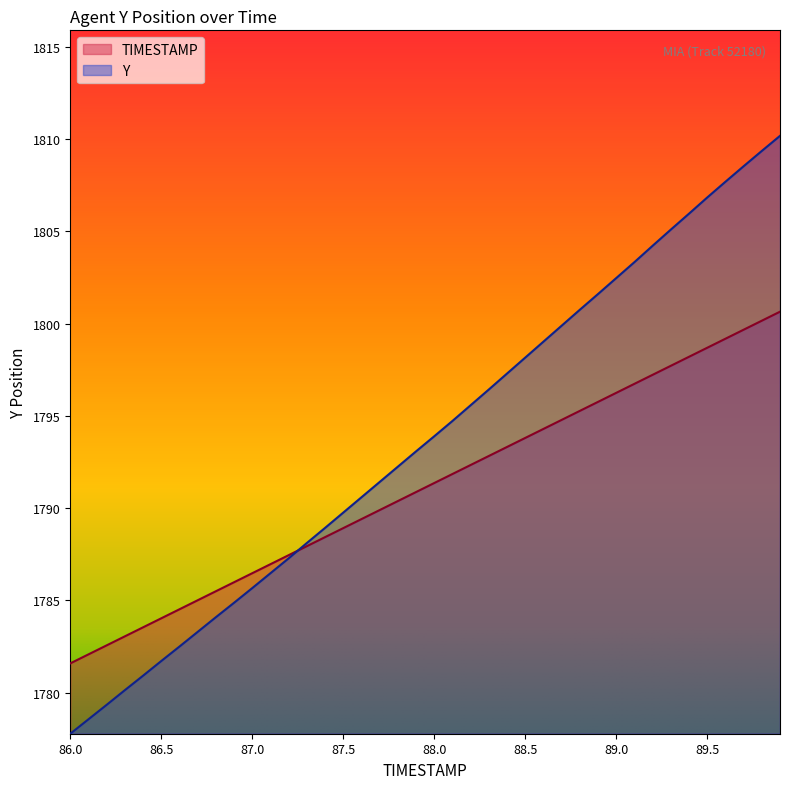

What is the label of the 14th point from the left?

87.3